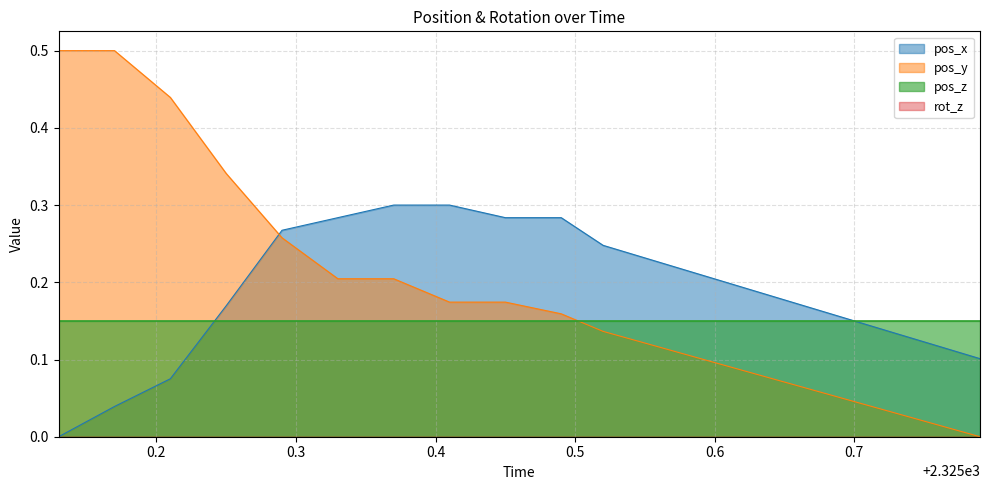

What is the difference between the highest and lowest values at 2325.45?

0.1